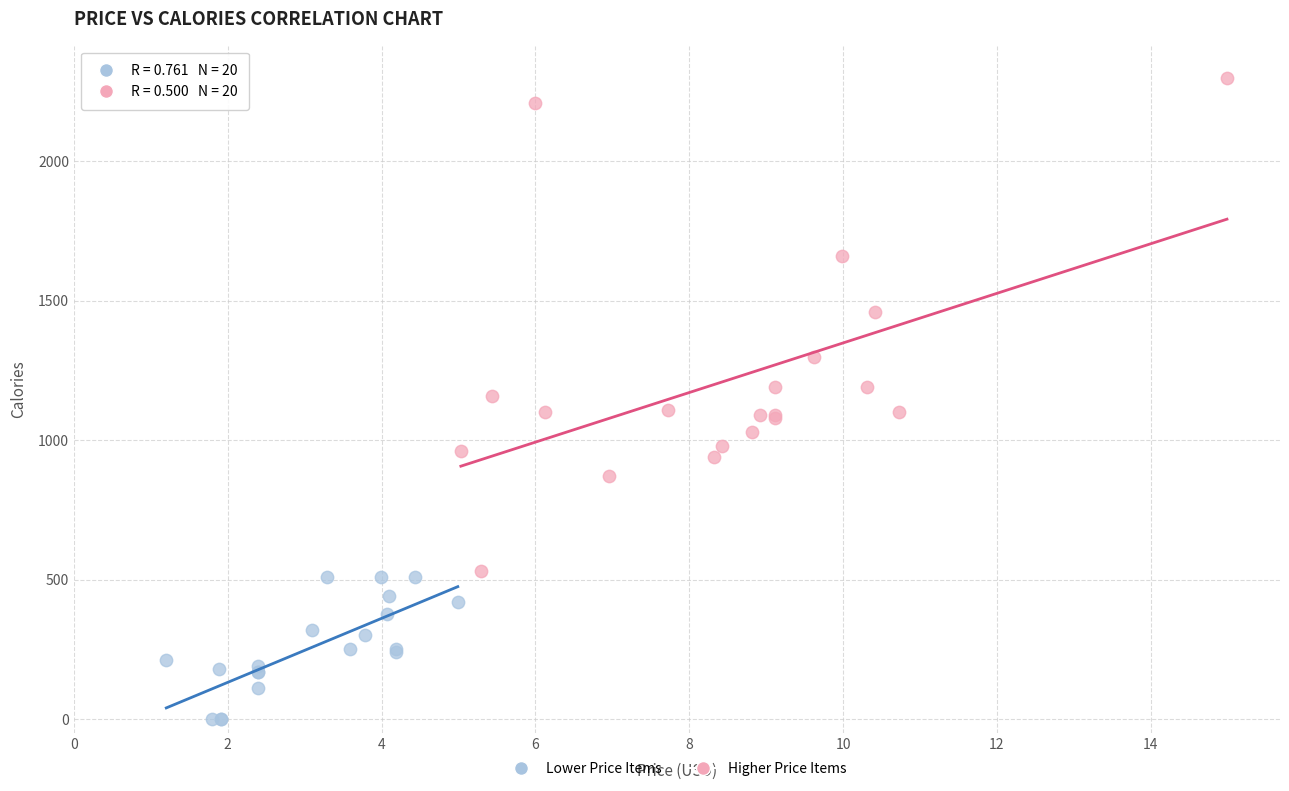

Which series has the largest Y range (max minus min)?

Higher Price Items